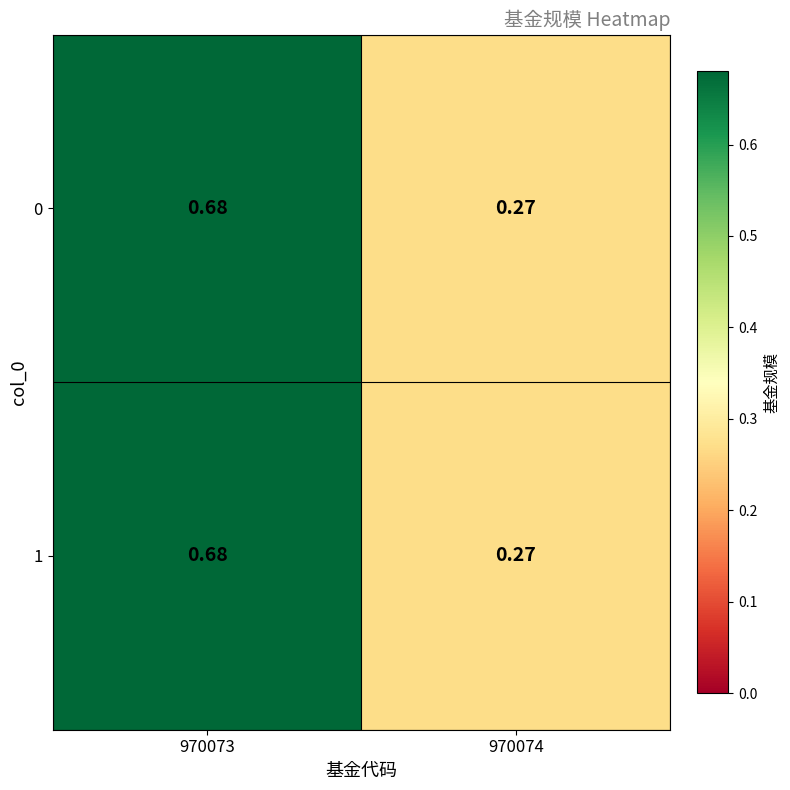

What is the total value across all series at 970074?

0.5